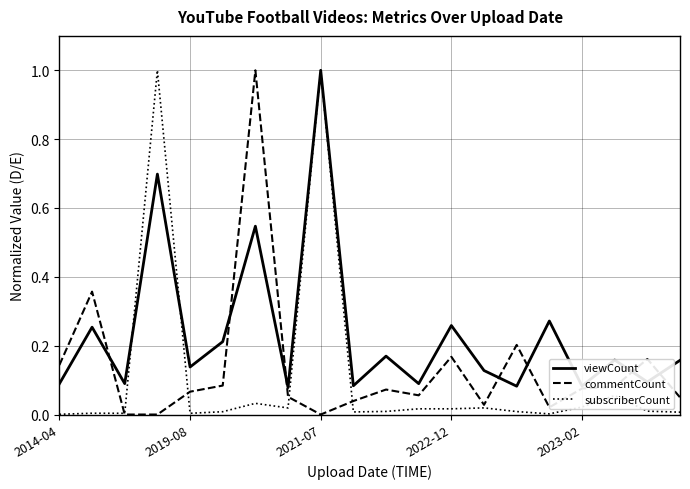

Count the number of data series in this chart.

3